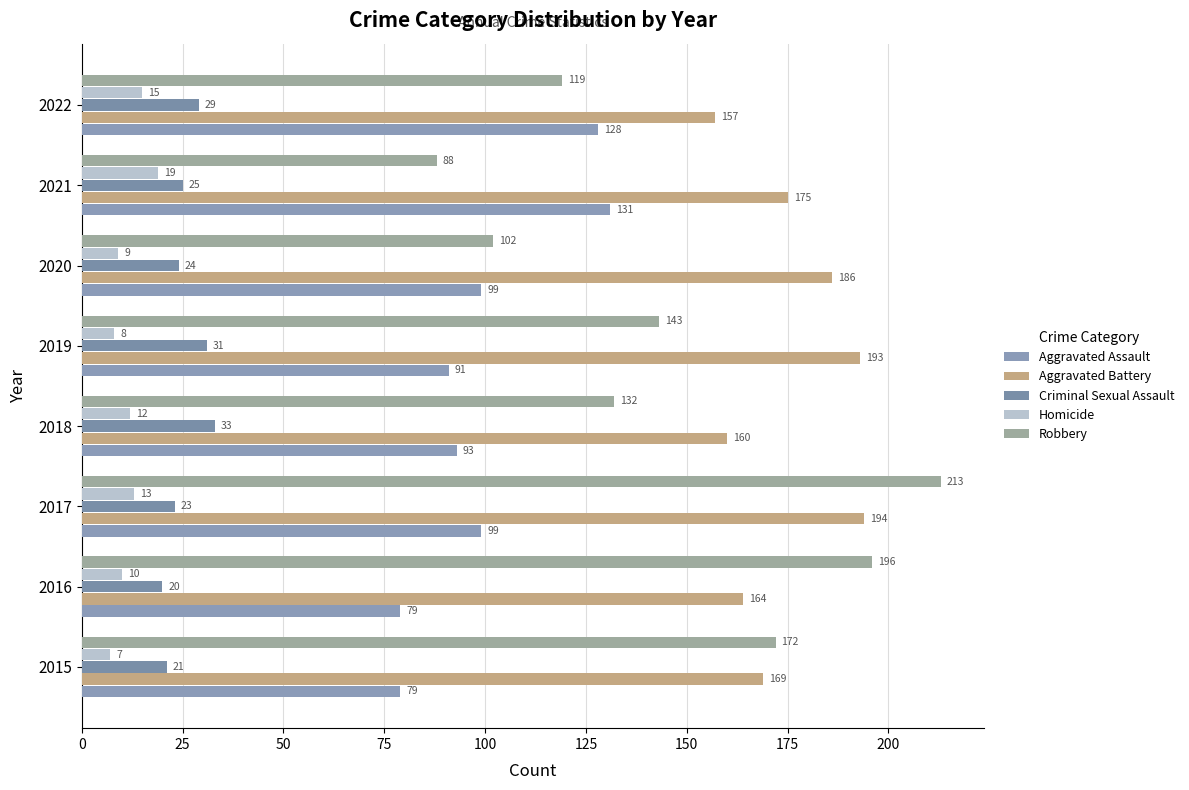

List the series in order of their peak value, highest first.

Robbery, Aggravated Battery, Aggravated Assault, Criminal Sexual Assault, Homicide